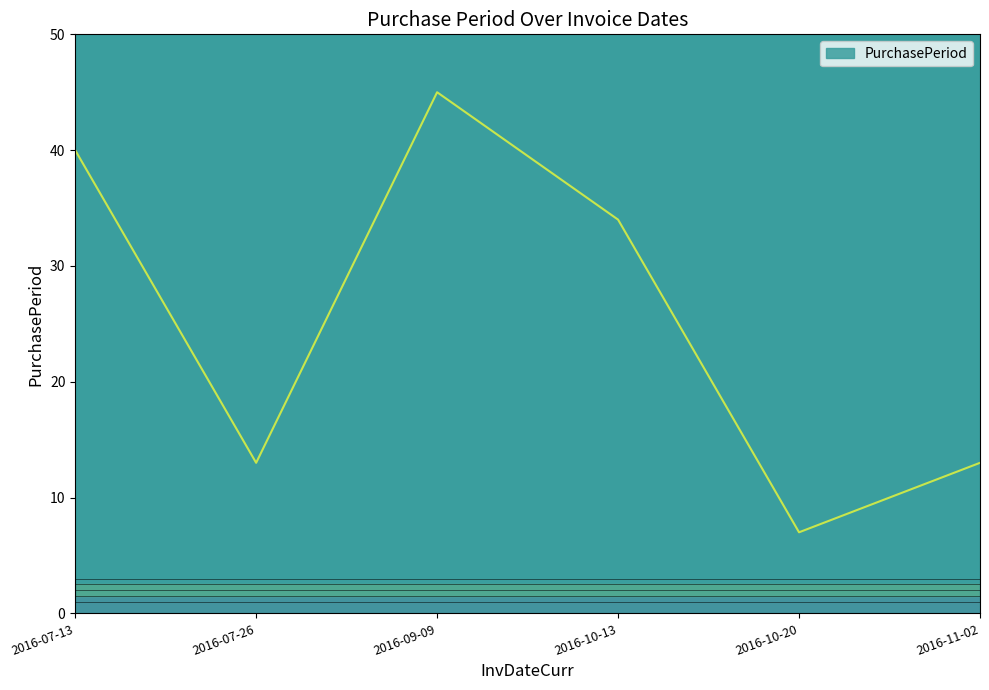

Reading left to right, transcribe all the data shown in this chart.

40	13	45	34	7	13